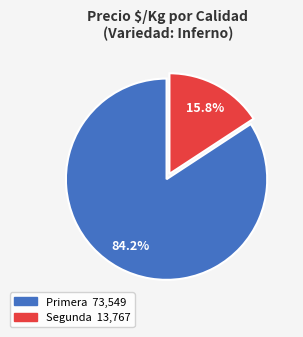

Is there a majority slice in this chart?

Yes